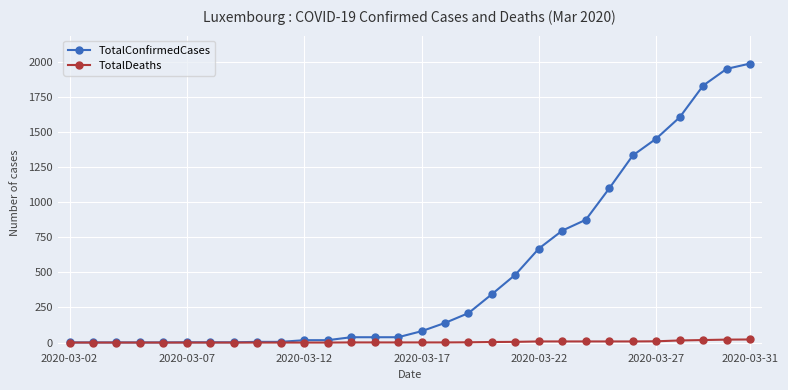

Which series has the largest range (max minus min)?

TotalConfirmedCases